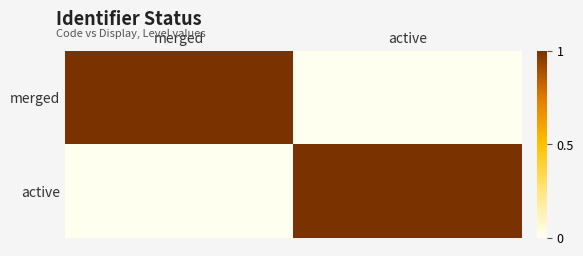

Reading left to right, list all the values displayed in this chart.

merged: merged=1	active=0
active: merged=0	active=1